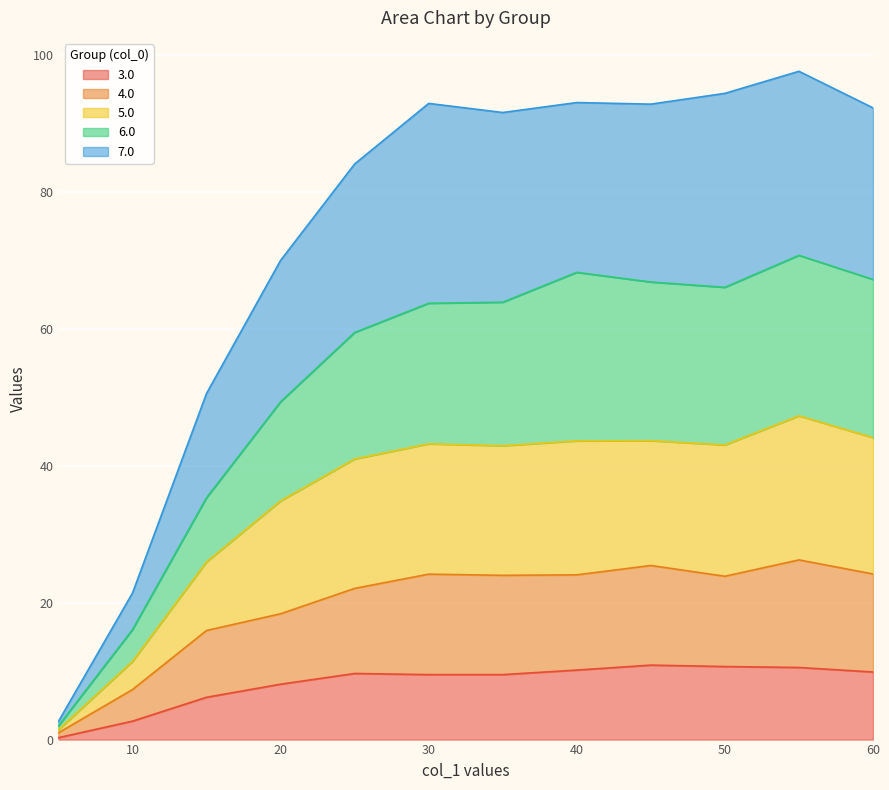

Which series has the largest range (max minus min)?

7.0